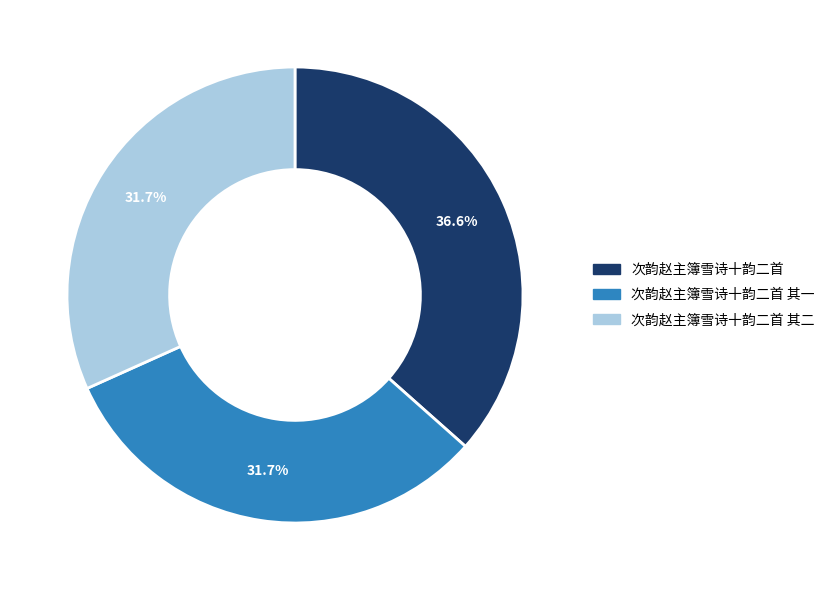

To the nearest percent, what is the average slice percentage?

33%